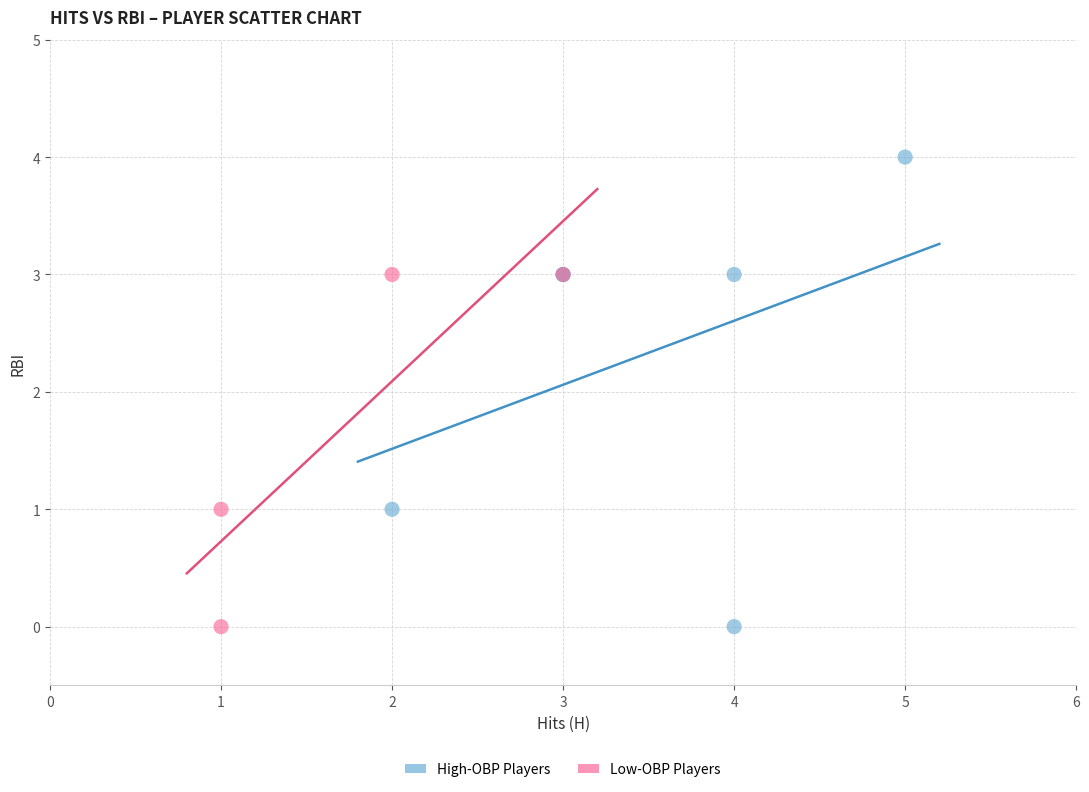

Which series contains the highest Y value?

High-OBP Players